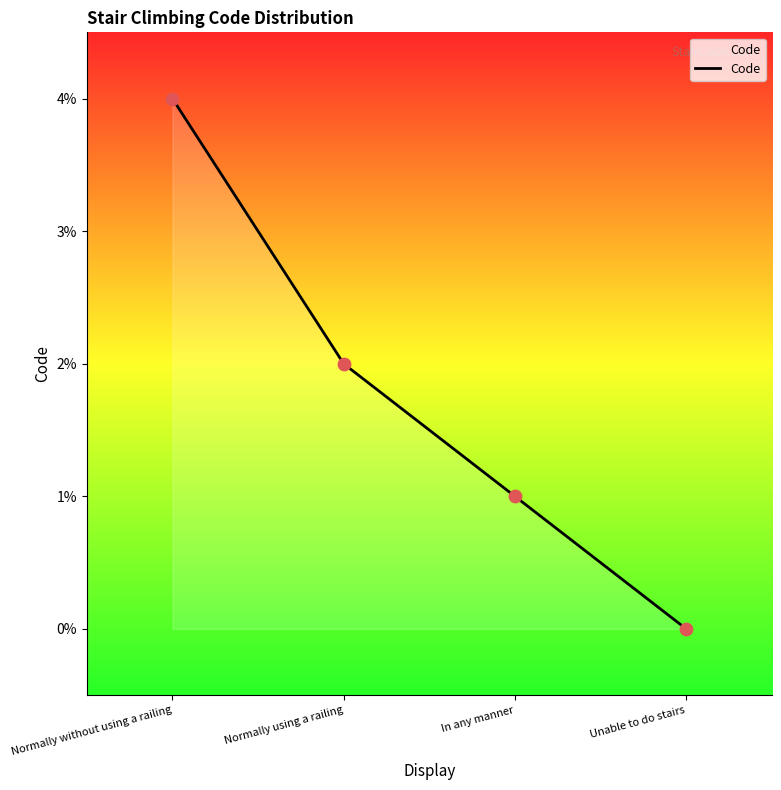

What is the ratio of the value at Normally using a railing to the value at In any manner?

2.0